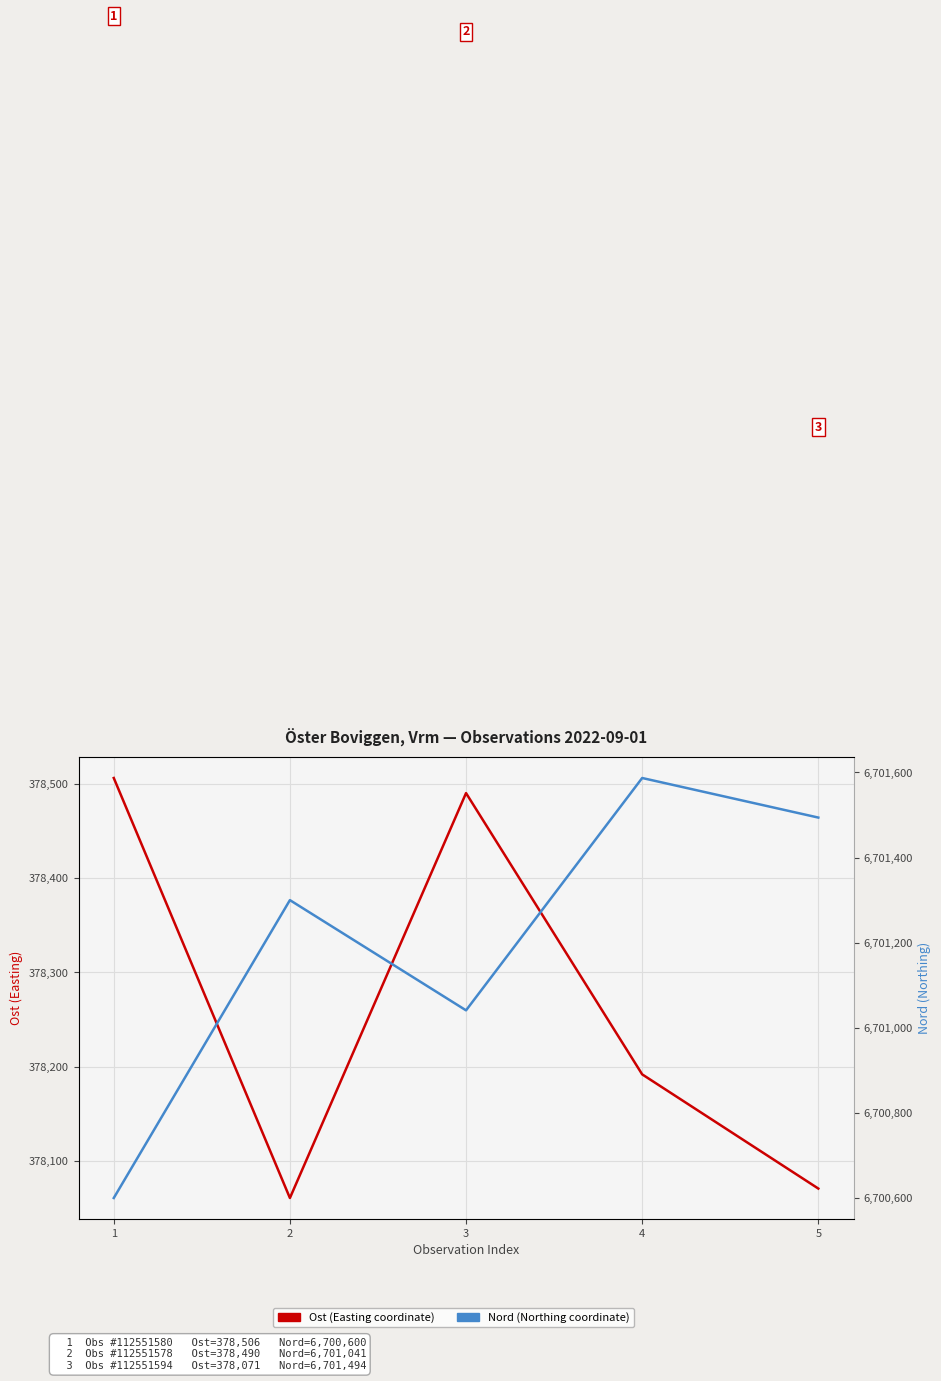

List the series in order of their peak value, highest first.

Nord (Northing coordinate), Ost (Easting coordinate)